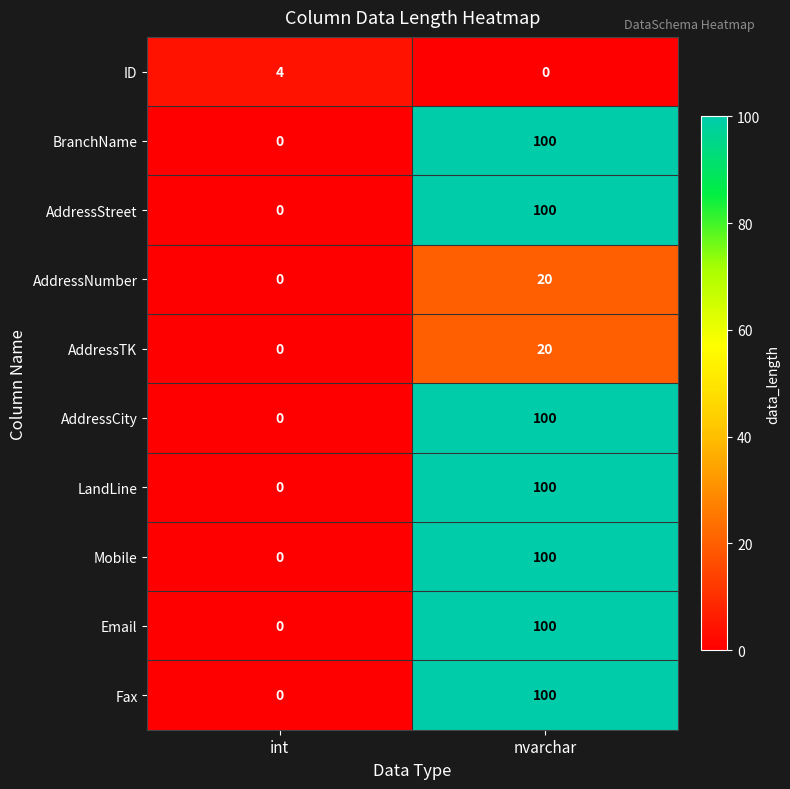

The AddressStreet series shows -44 at int. True or false?

False